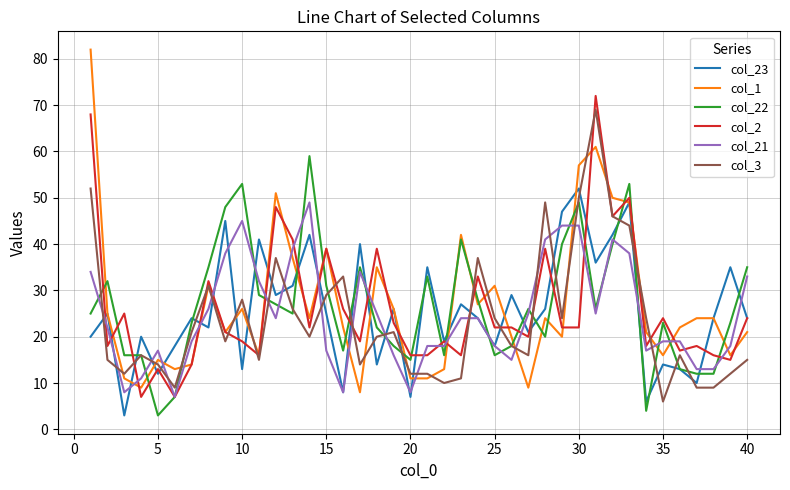

After their last crossing, which series has the higher values: col_23 or col_22?

col_22